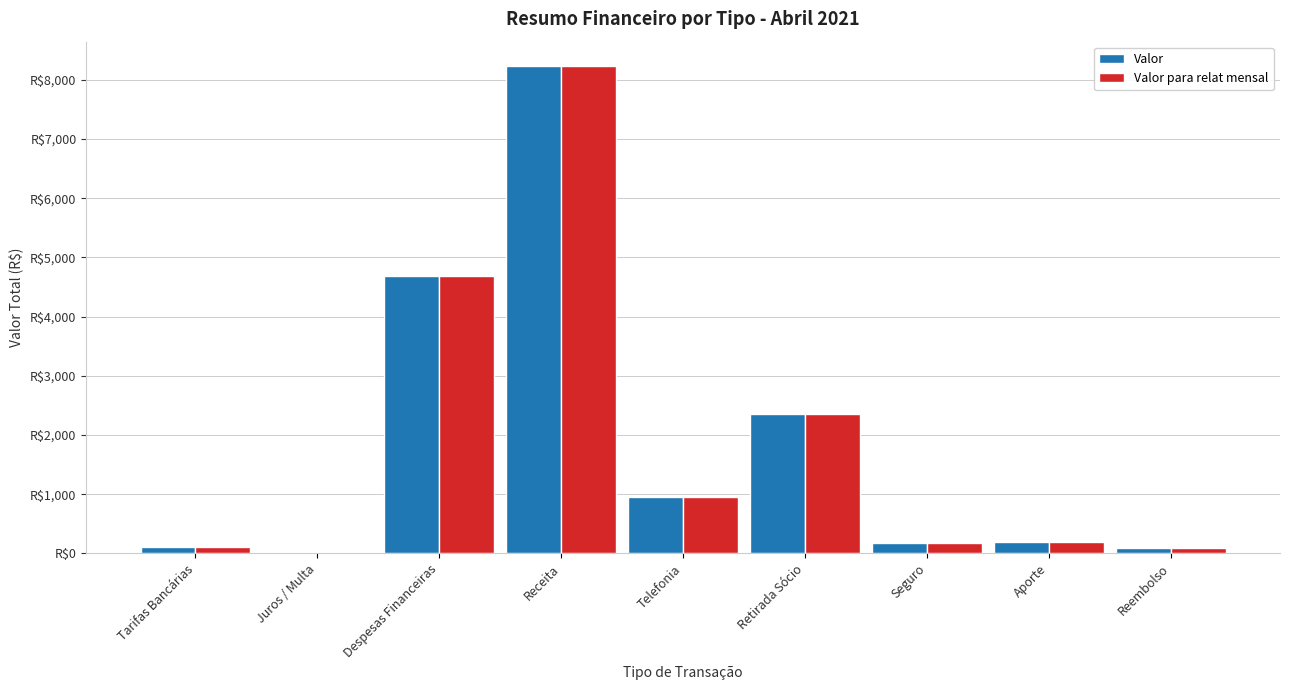

At which label is Valor para relat mensal closest to 4123?

Despesas Financeiras